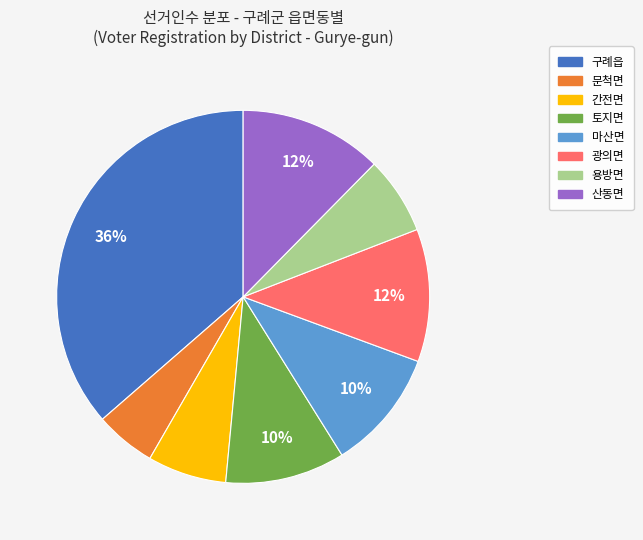

Which slice is the largest?

구례읍